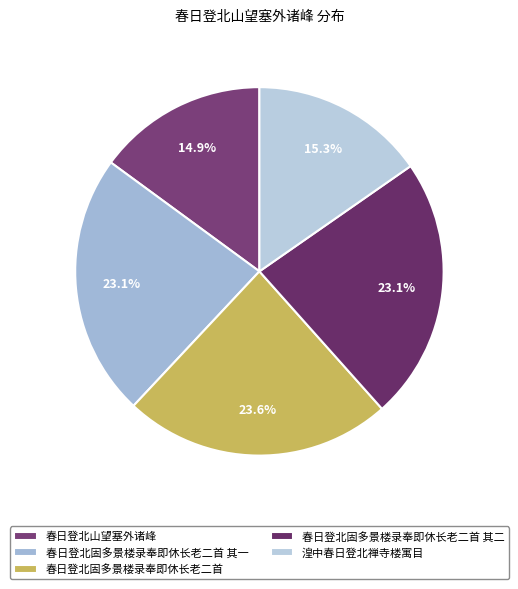

What percentage is NOT represented by 春日登北固多景楼录奉即休长老二首?

76.4%